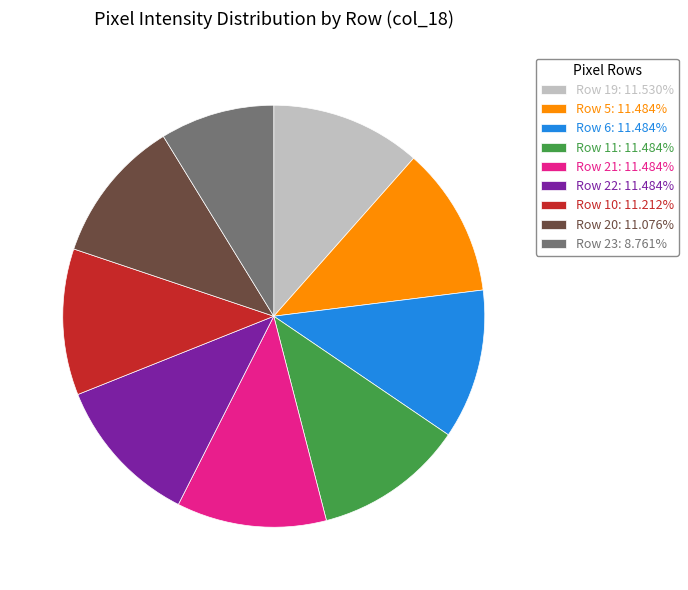

Combined, do Row 23: 8.761% and Row 20: 11.076% account for over 50%?

No